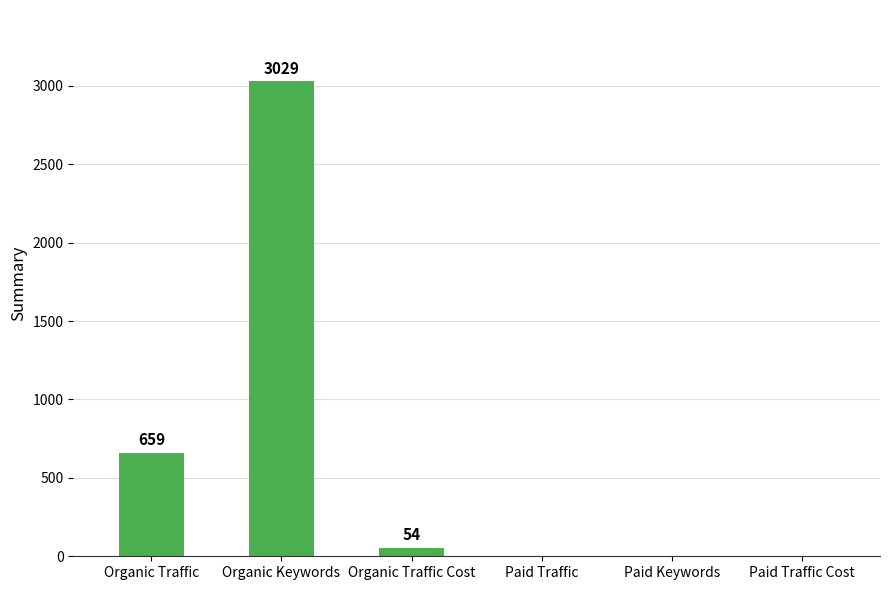

How many data points does each series have?

6